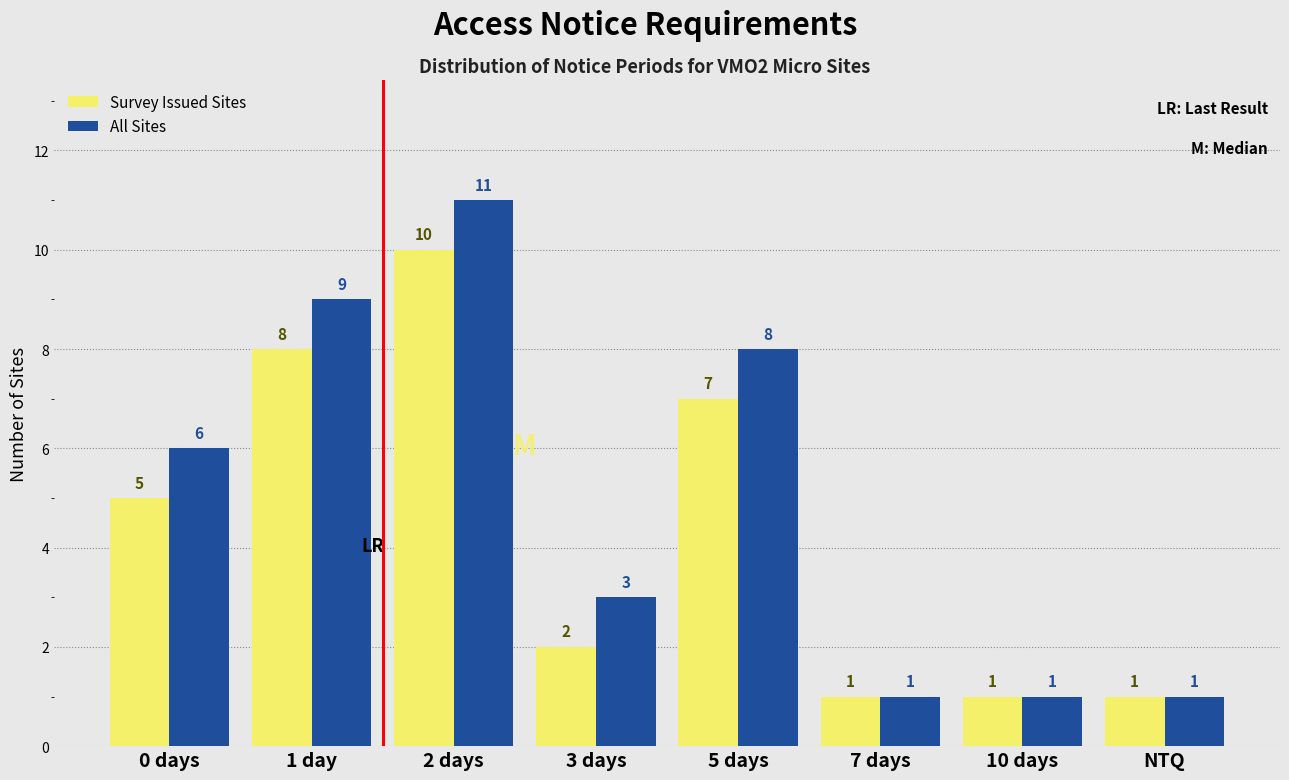

Between 0 days and NTQ, which series saw the biggest shift?

All Sites